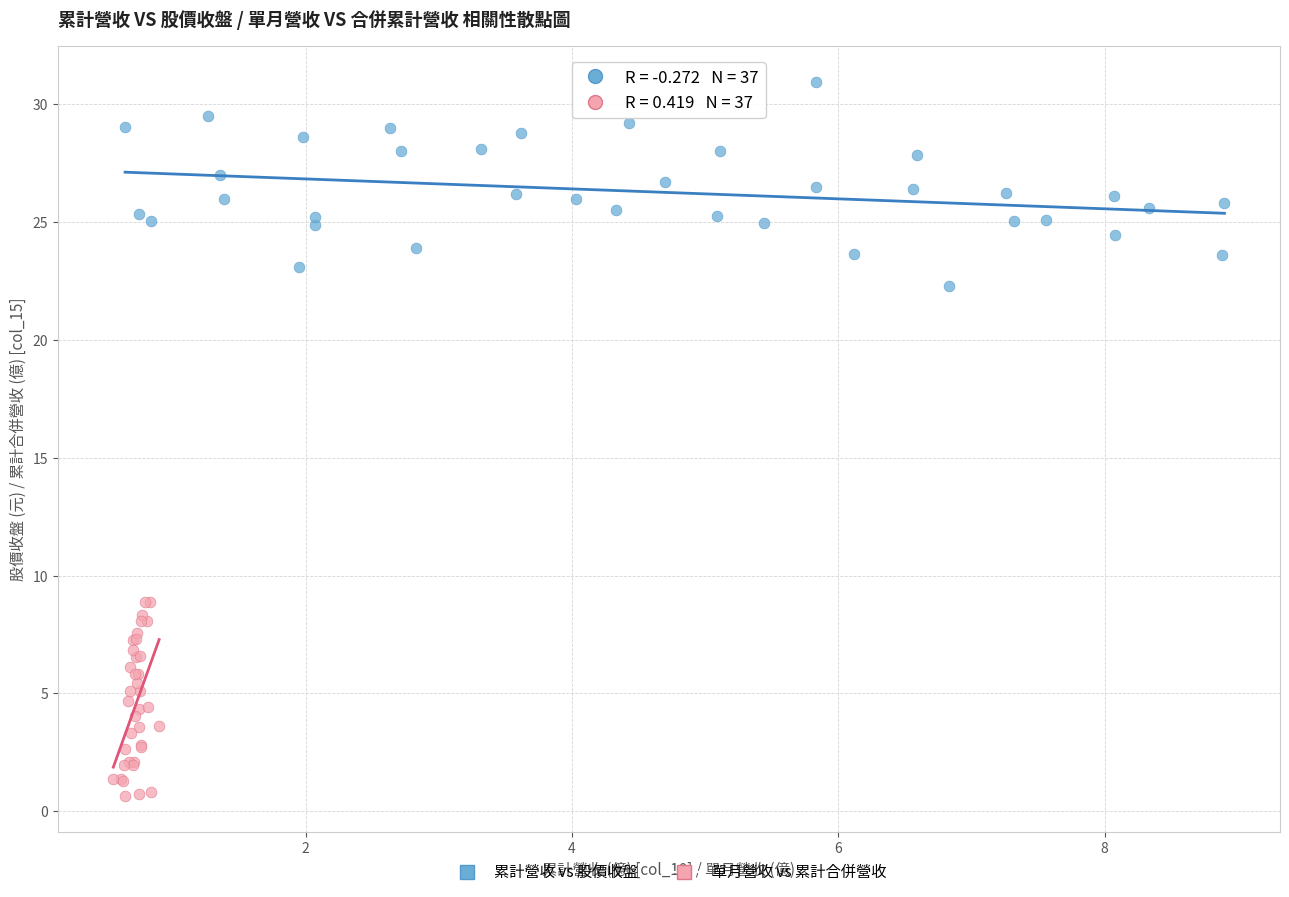

What are all the series names shown in the legend?

累計營收 vs 股價收盤, 單月營收 vs 累計合併營收